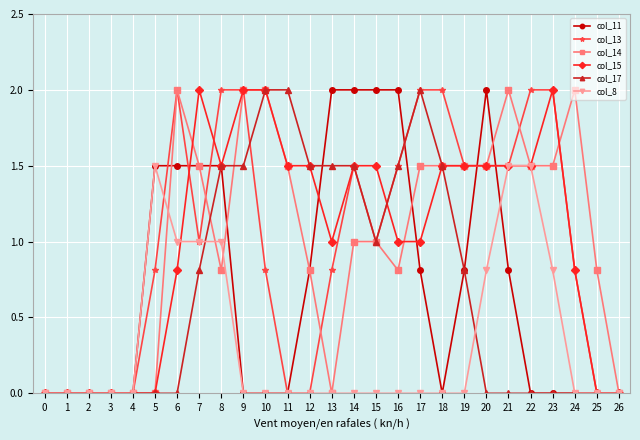

Is the value of col_13 at 16 greater than the value of col_17 at 3?

Yes